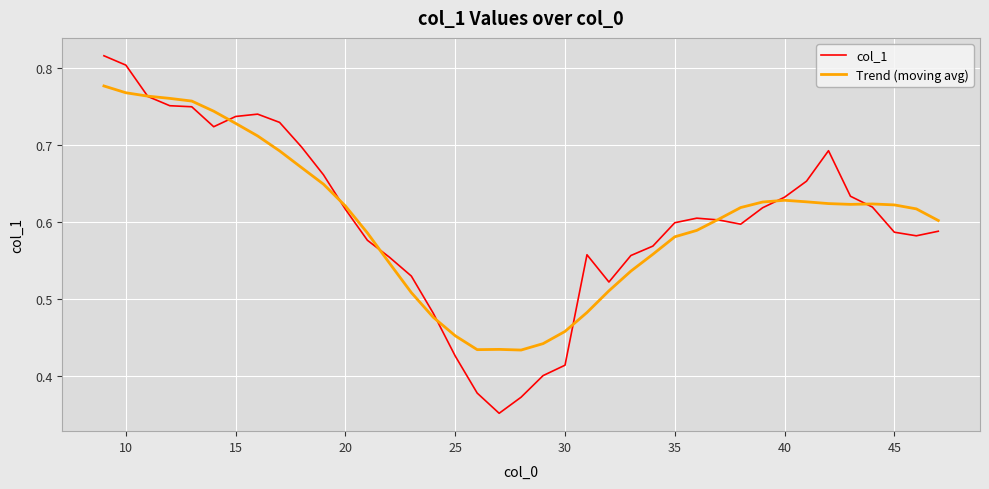

Which series has the widest spread of values?

col_1